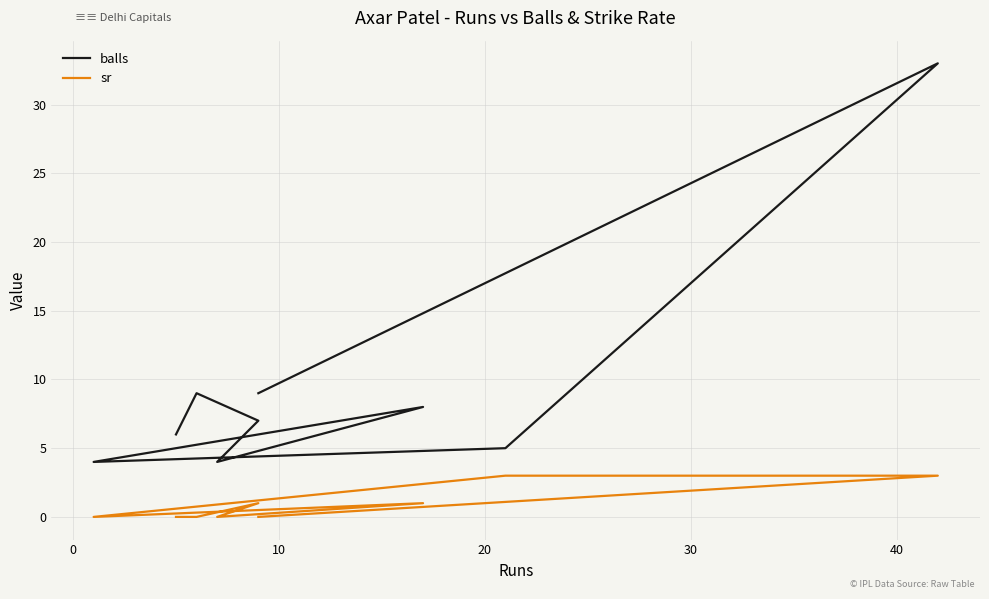

Which series has the largest range (max minus min)?

balls